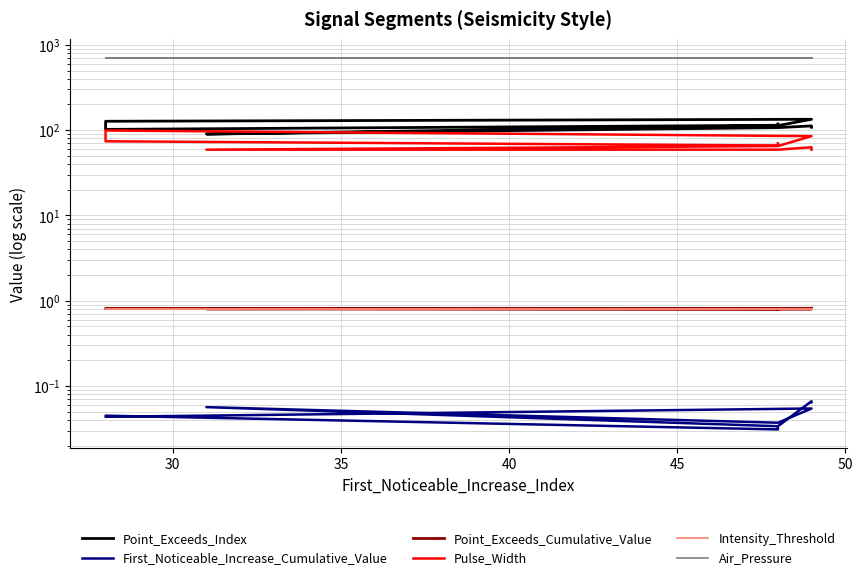

What is the difference between the Pulse_Width values at 50 and 30?

1.0